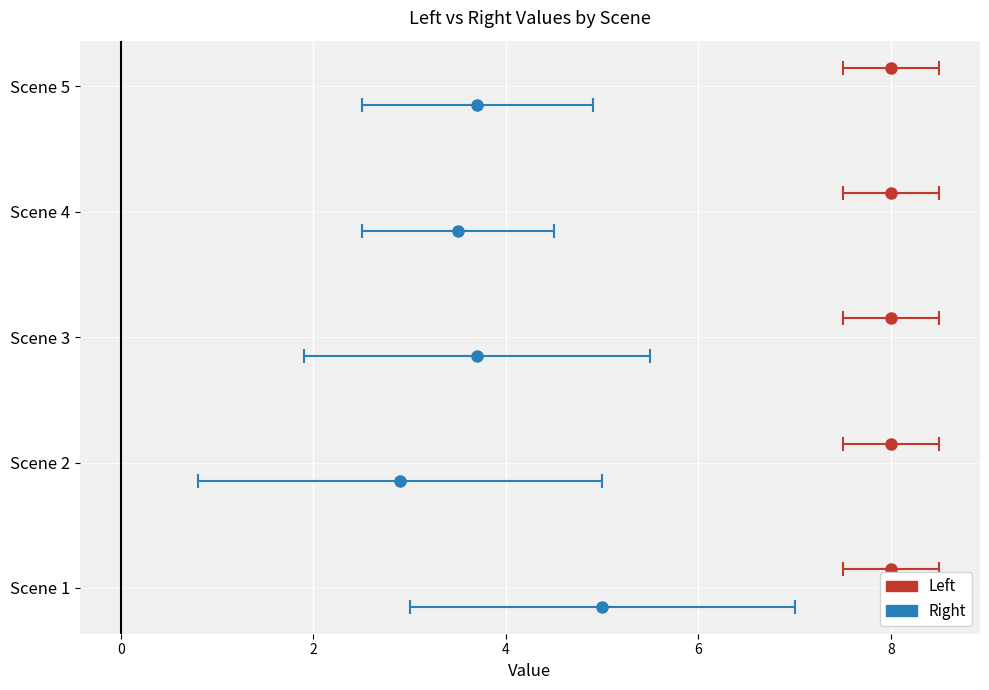

Which series has the largest total across all categories?

Left